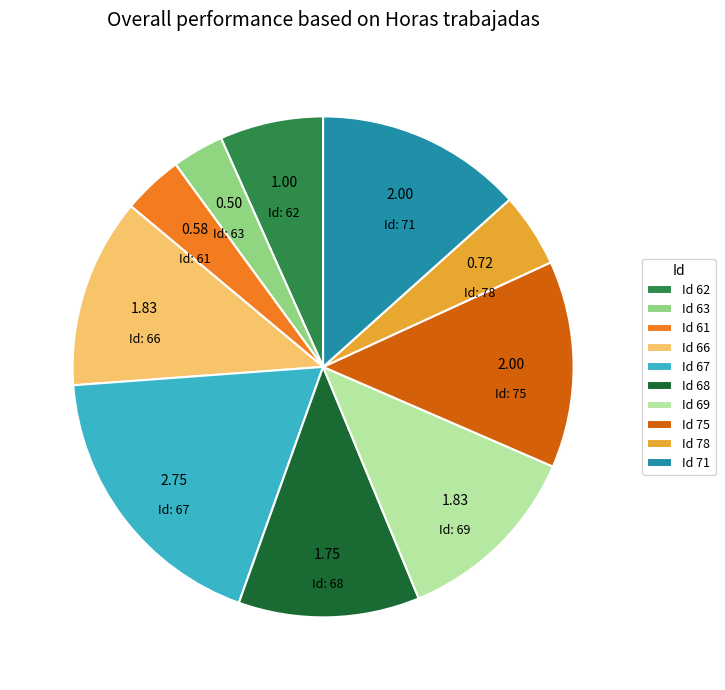

Does any single category account for the majority?

No